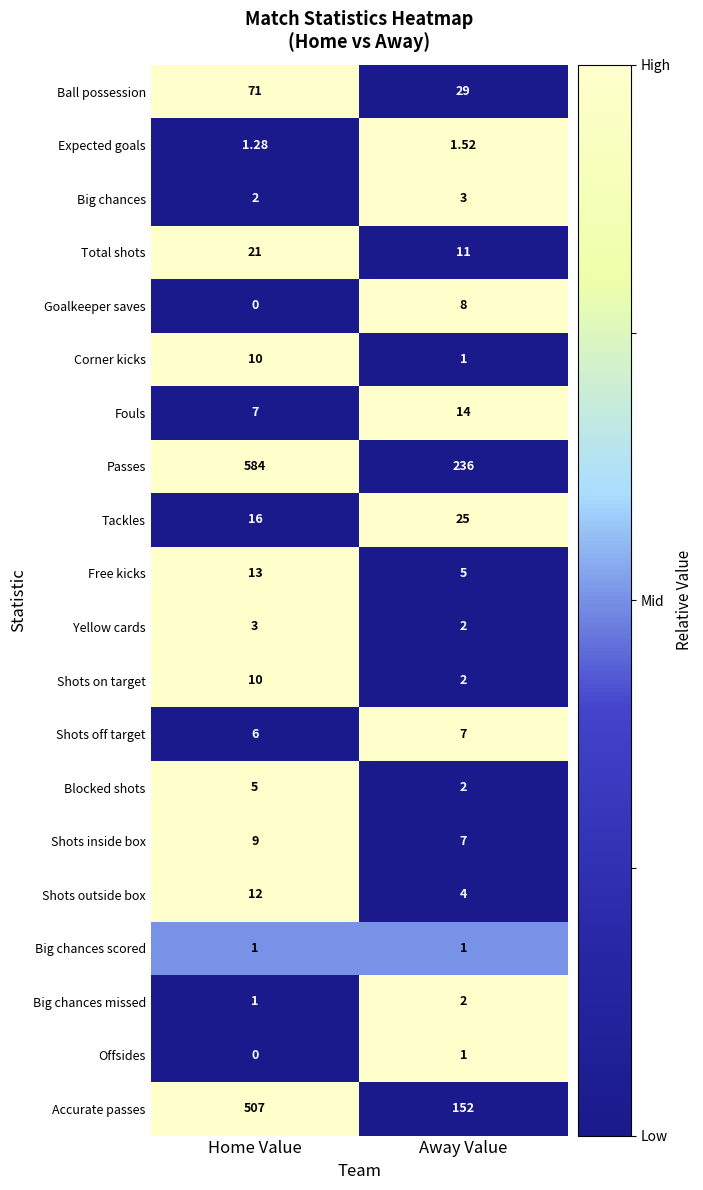

At which category is the sum across all series the highest?

Home Value